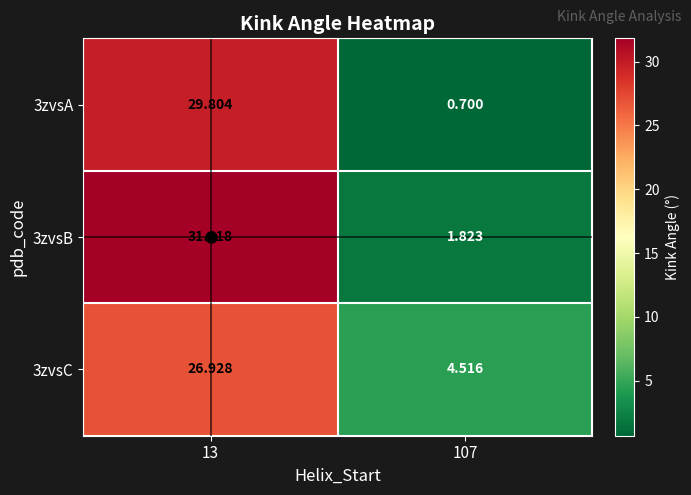

How many data points in 3zvsC are above 26?

1